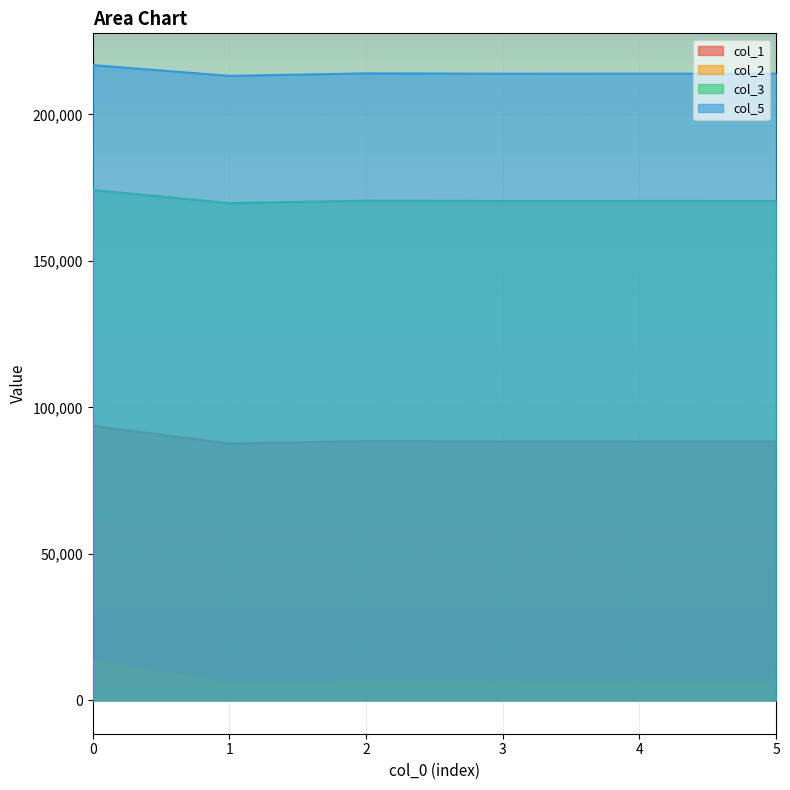

What is the total value across all series at 0?

497958.2